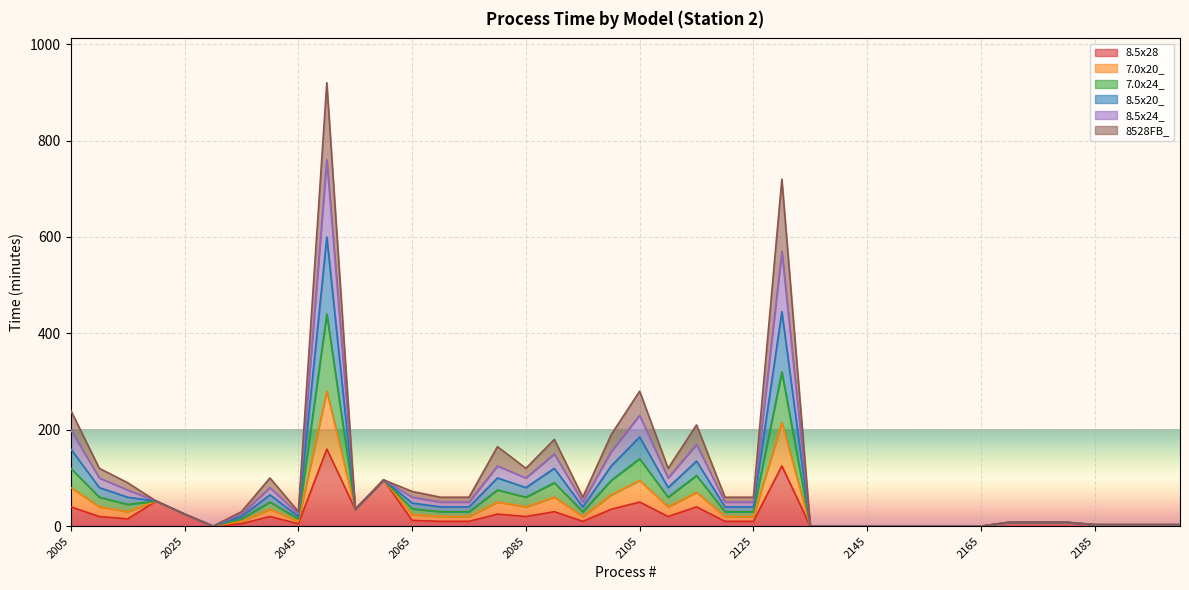

Does the chart display data point markers on the line(s)?

No